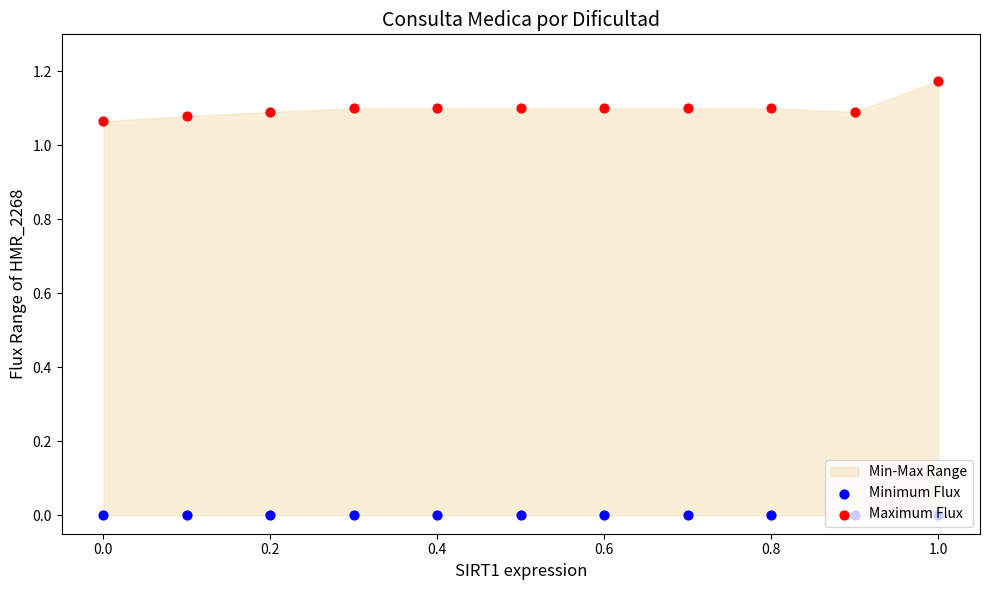

Which series has the largest total across all categories?

Maximum Flux